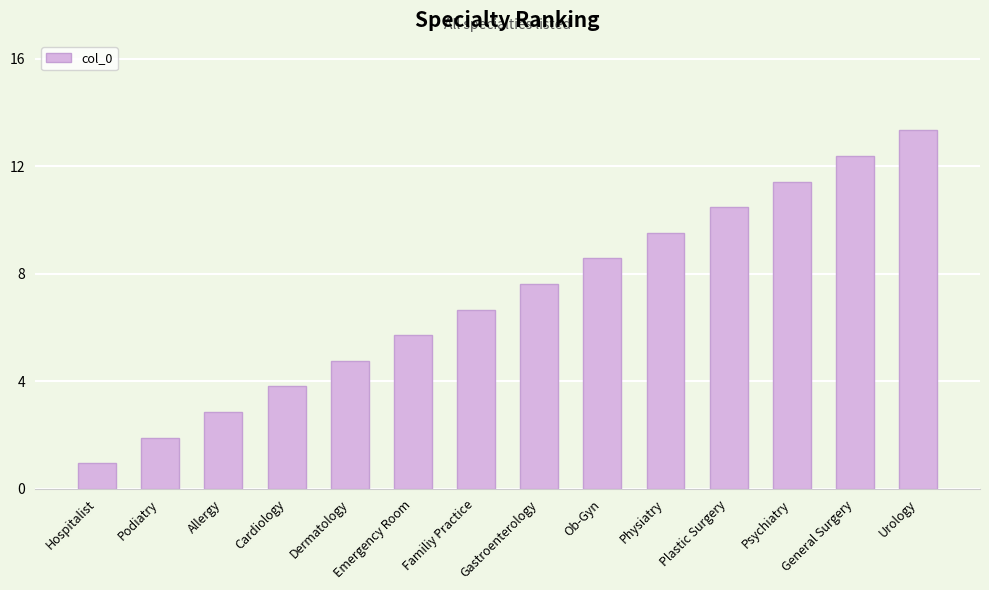

What is the difference between the second highest and second lowest values?

11